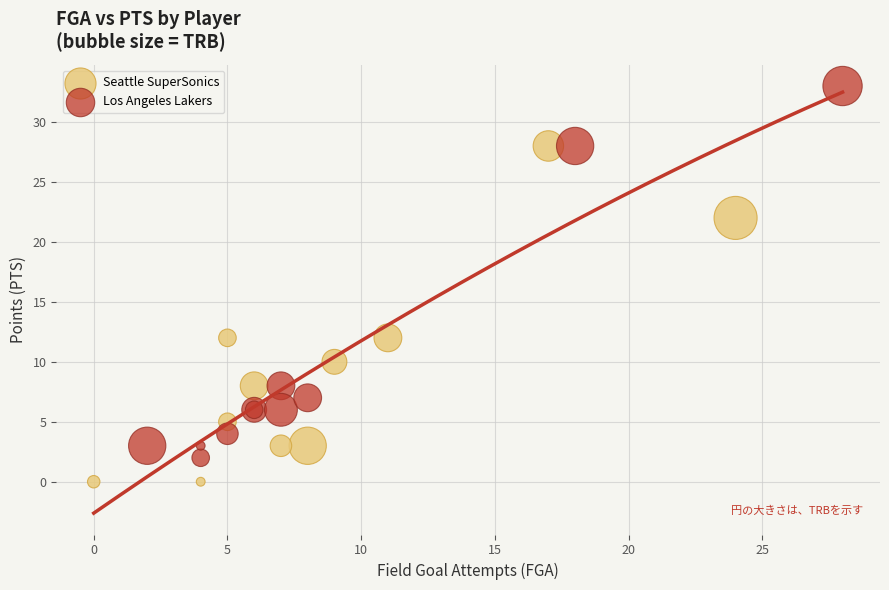

Which series reaches the minimum Y coordinate?

Seattle SuperSonics